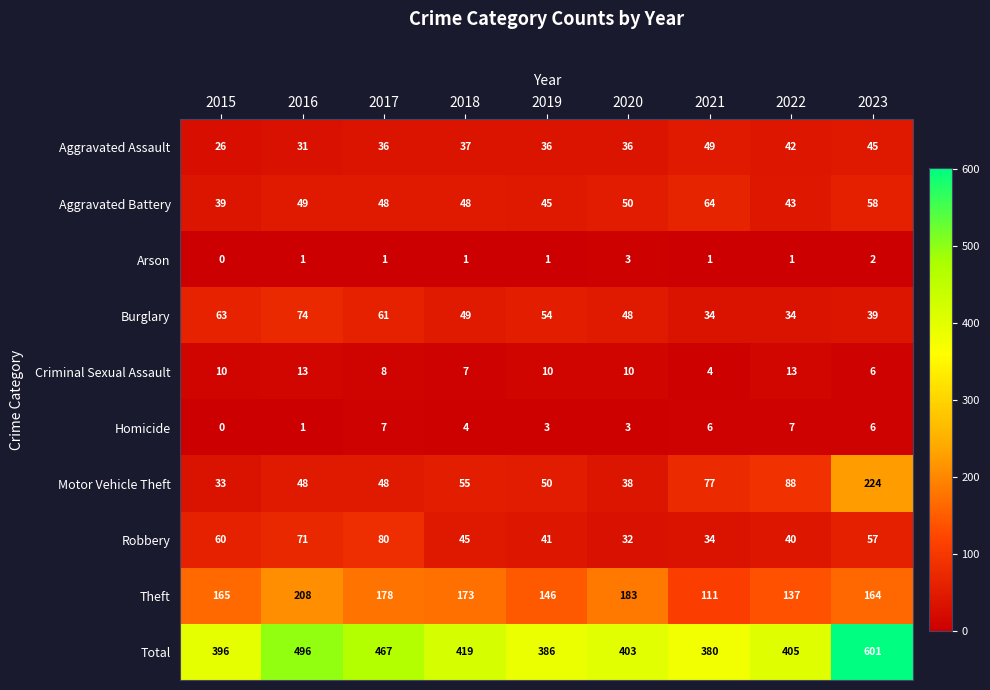

What is the difference between the second highest and second lowest values in the Robbery series?

37